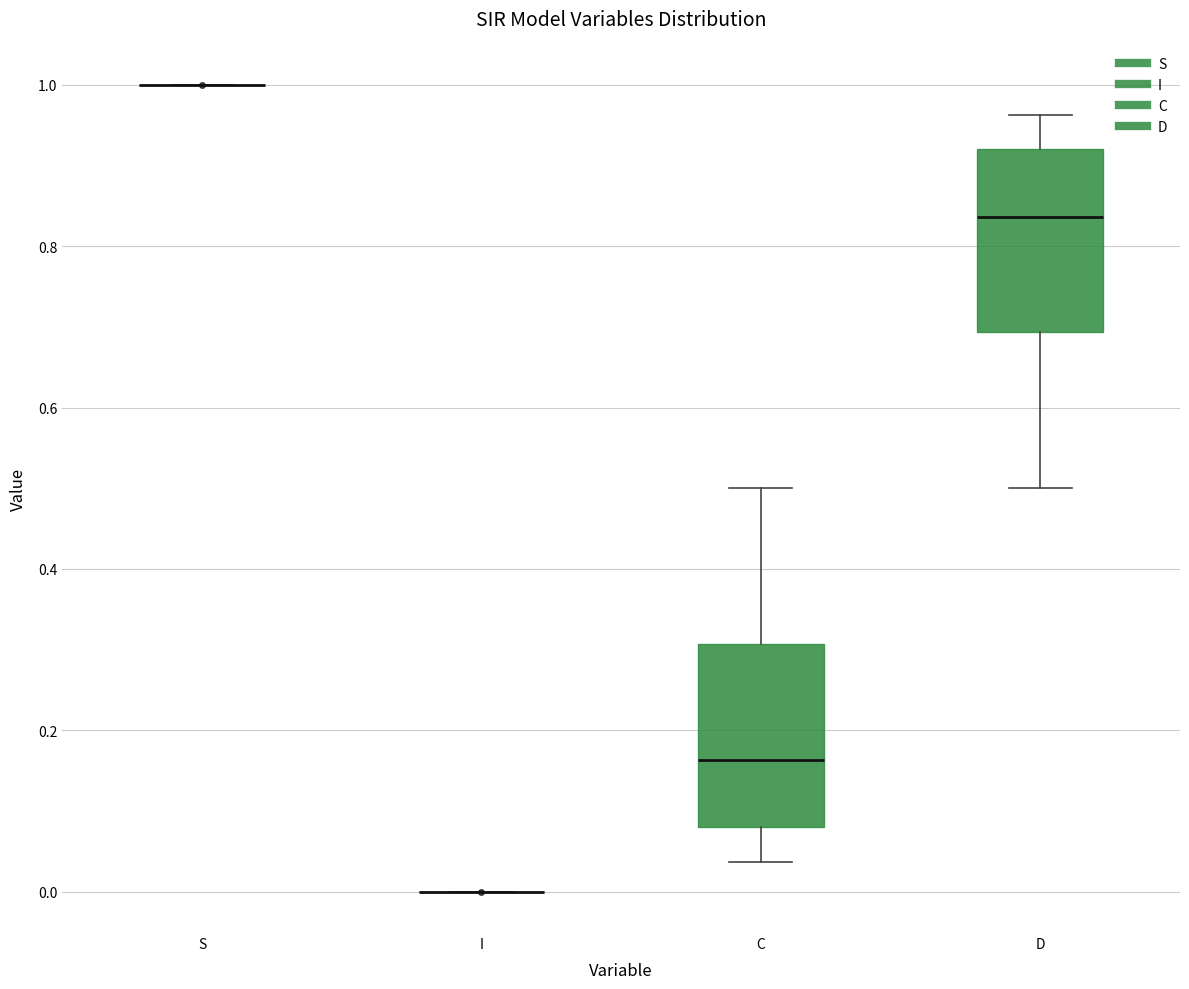

Reading left to right, transcribe this box plot: for each box, give where its median line is, the range the box spans, and where its two whiskers end, as read against the y-axis. The values are not printed on the chart, so give them approximately, as read against the axis.

S: box collapsed to a line at 1.00, whiskers 1.00 to 1.00
I: box collapsed to a line at 0.00, whiskers 0.00 to 0.00
C: median 0.16, box 0.08 to 0.30, whiskers 0.04 to 0.50
D: median 0.84, box 0.70 to 0.92, whiskers 0.50 to 0.96